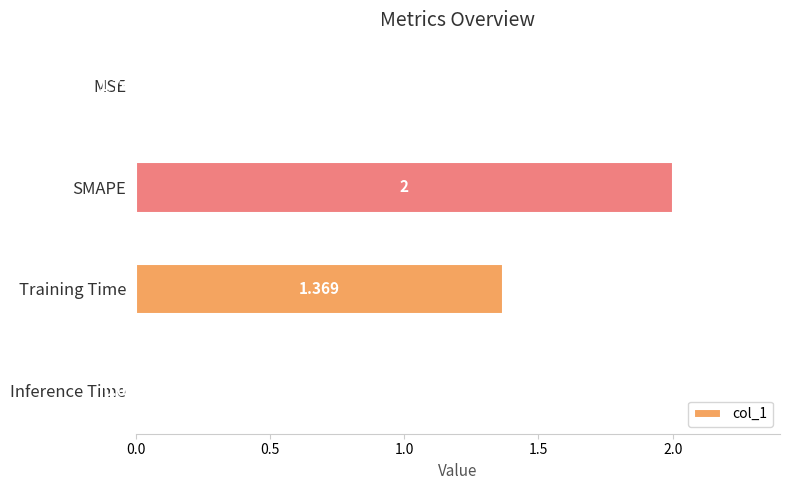

Between Inference Time and SMAPE, which is larger?

SMAPE